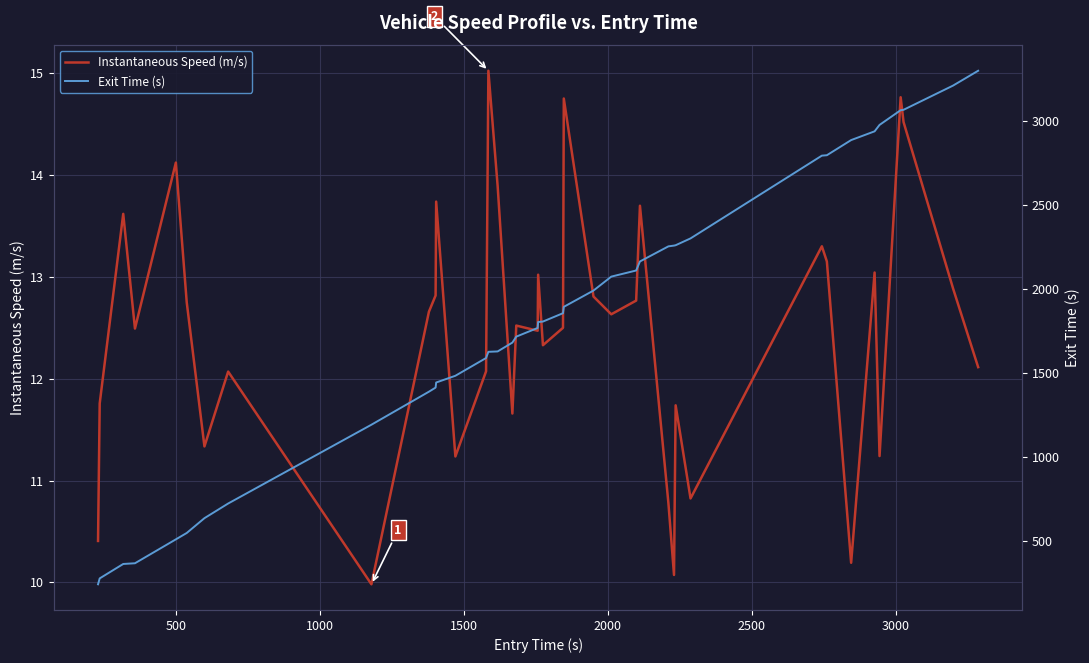

What is the minimum value for Instantaneous Speed (m/s)?

10.0